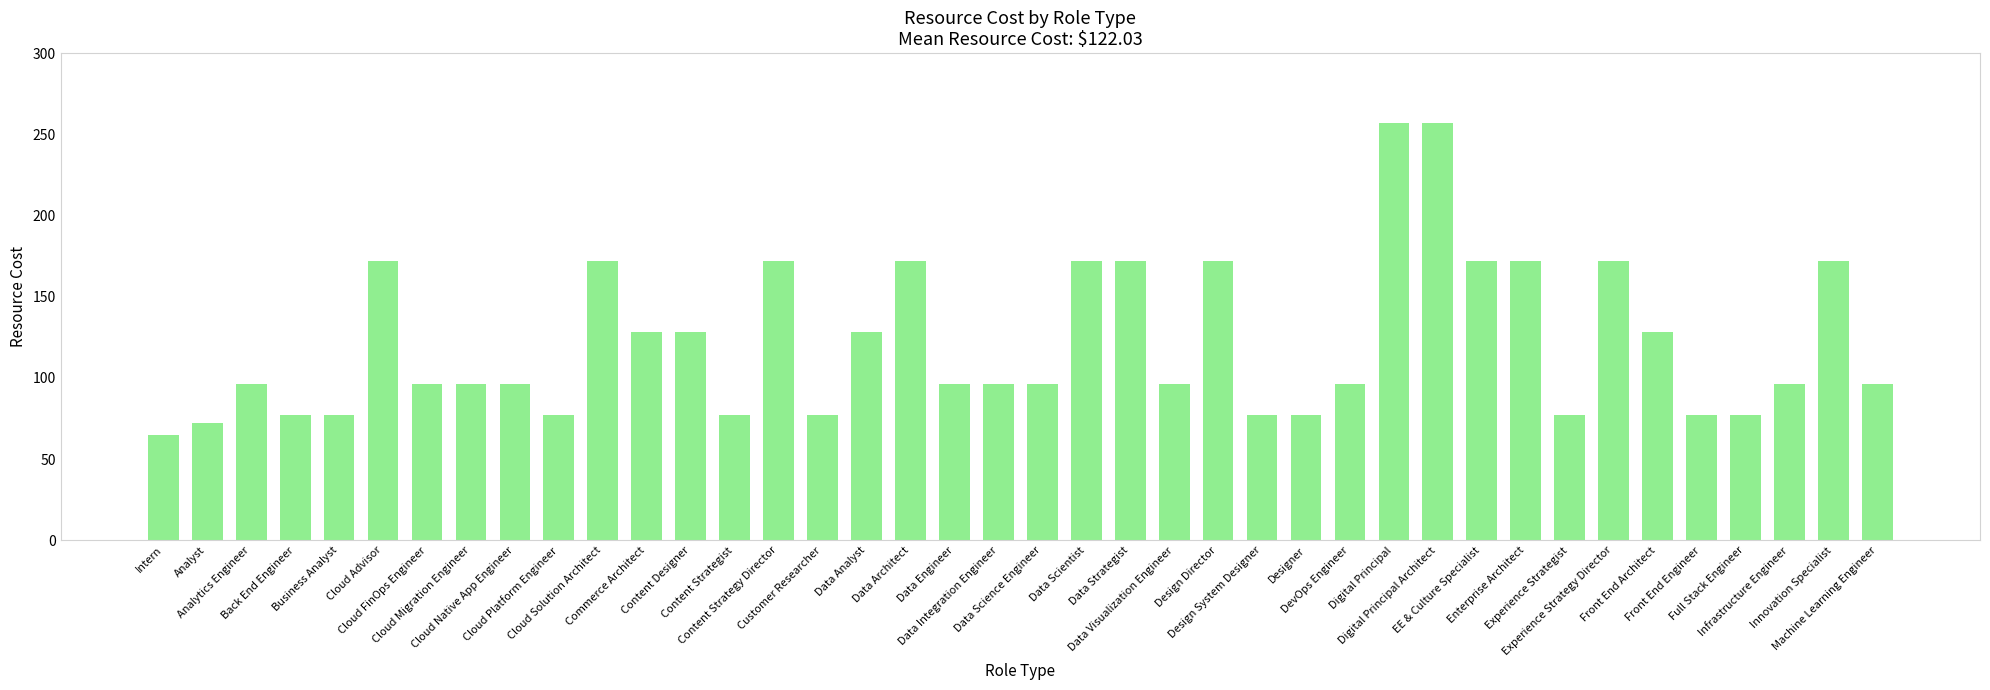

True or false: the data shows 77 at Content Strategist.

True